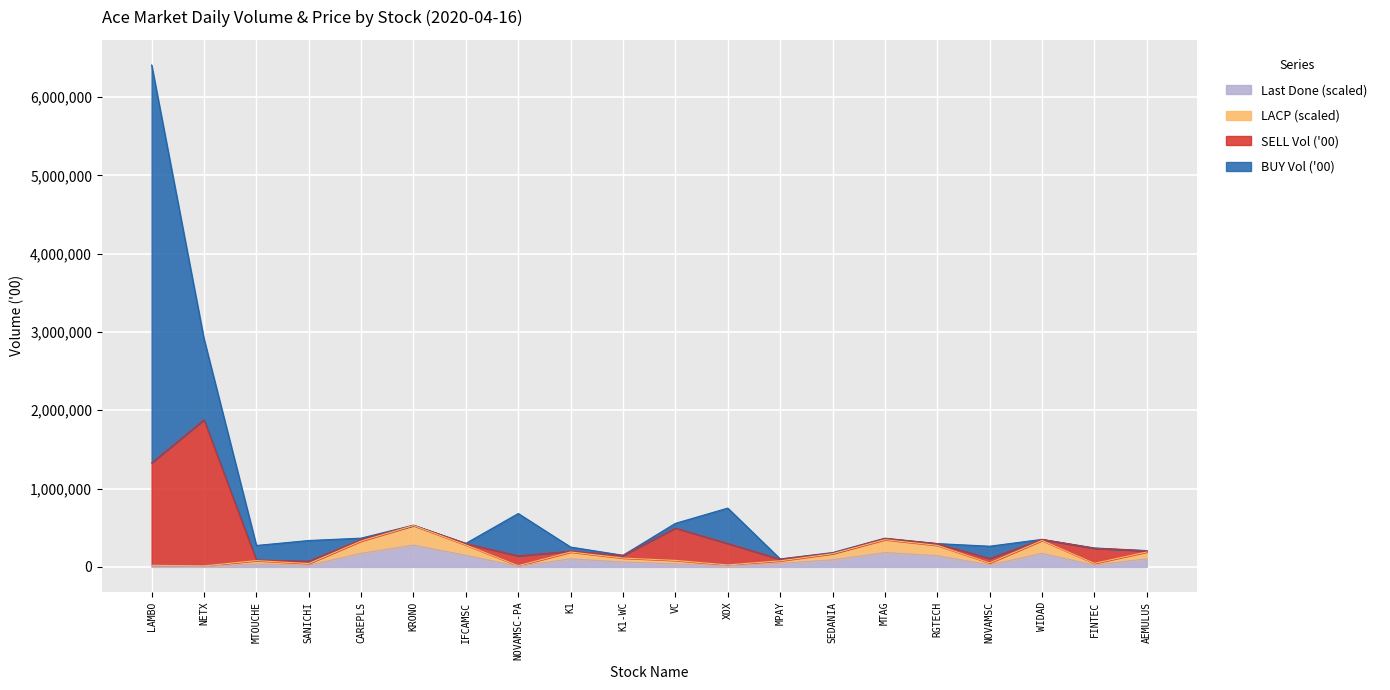

What is the highest value of the Last Done (scaled) series?

277500